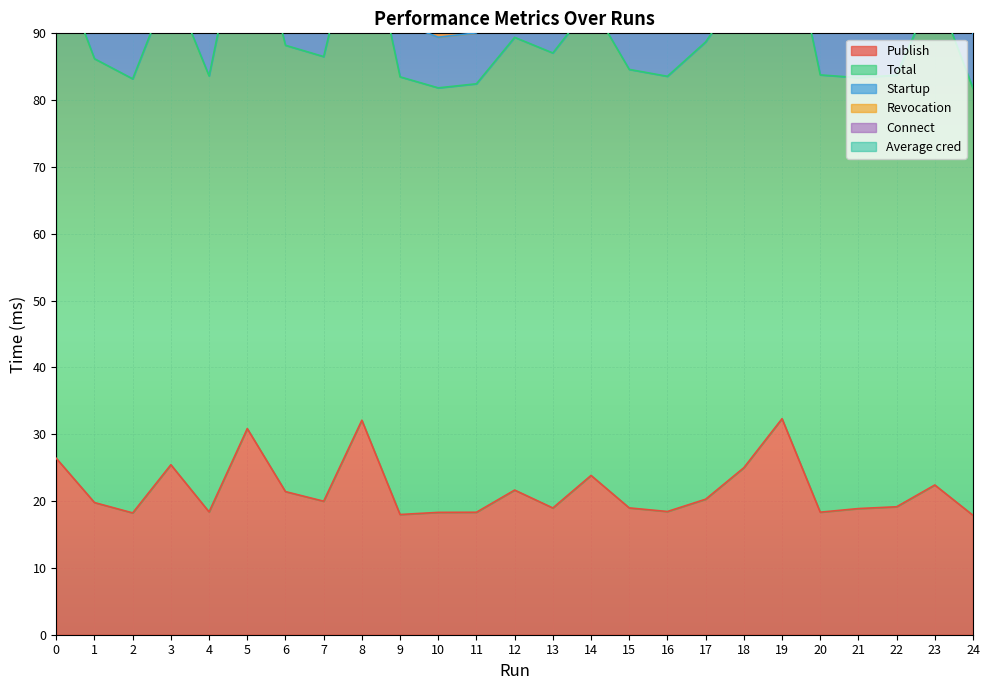

What is the minimum value for Publish?

17.9